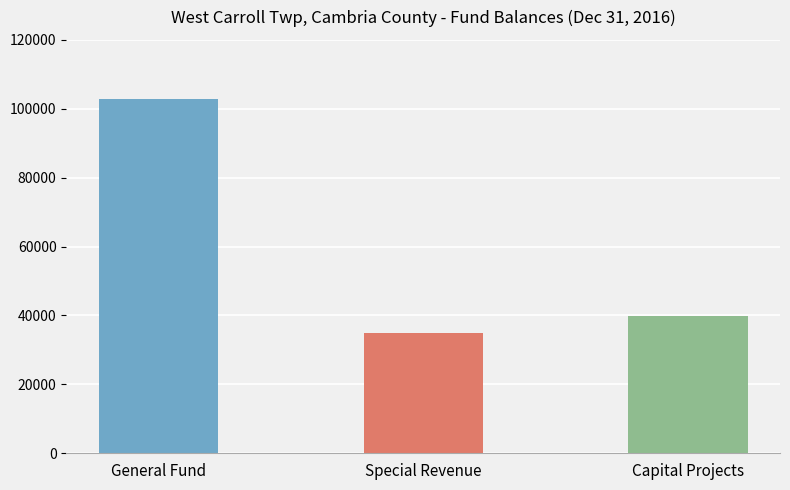

What is the difference between the second highest and minimum values?

4961